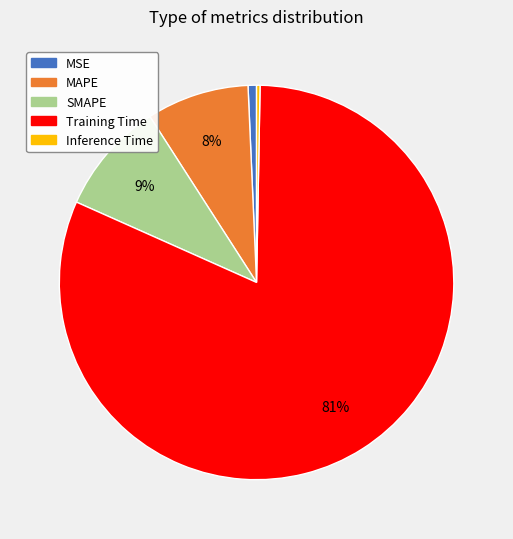

Do MSE and SMAPE together represent more than half of the pie?

No